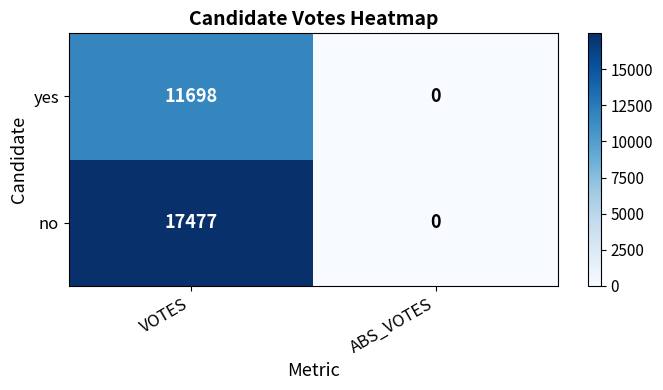

Count the number of data series in this chart.

2